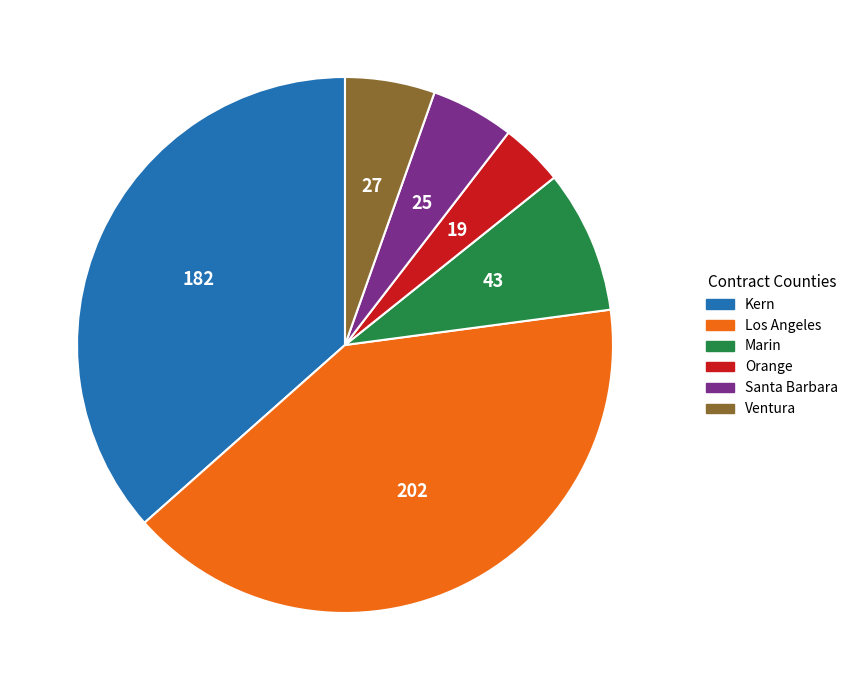

Combined, do Marin and Kern account for over 50%?

No